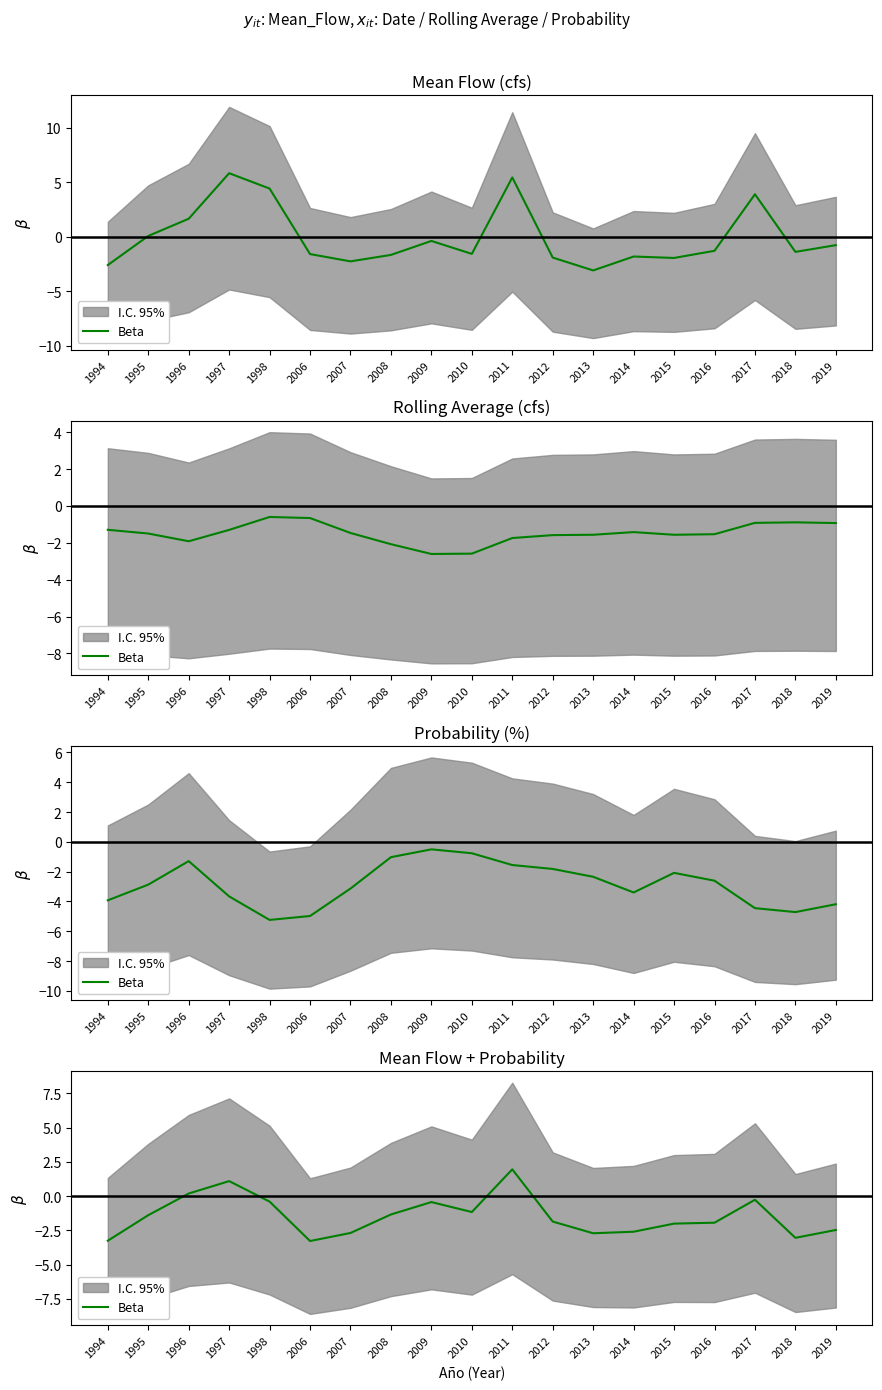

How many data points are less than -1?

13